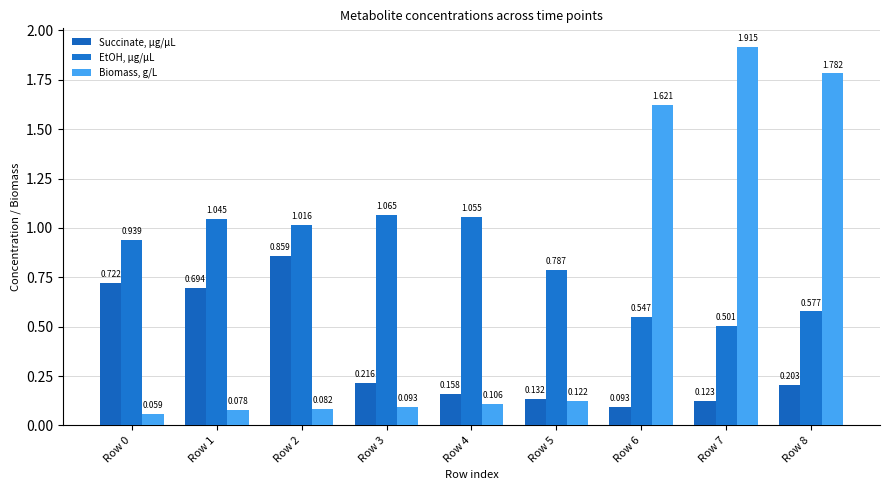

List the series in order of their peak value, lowest first.

Succinate, µg/µL, EtOH, µg/µL, Biomass, g/L